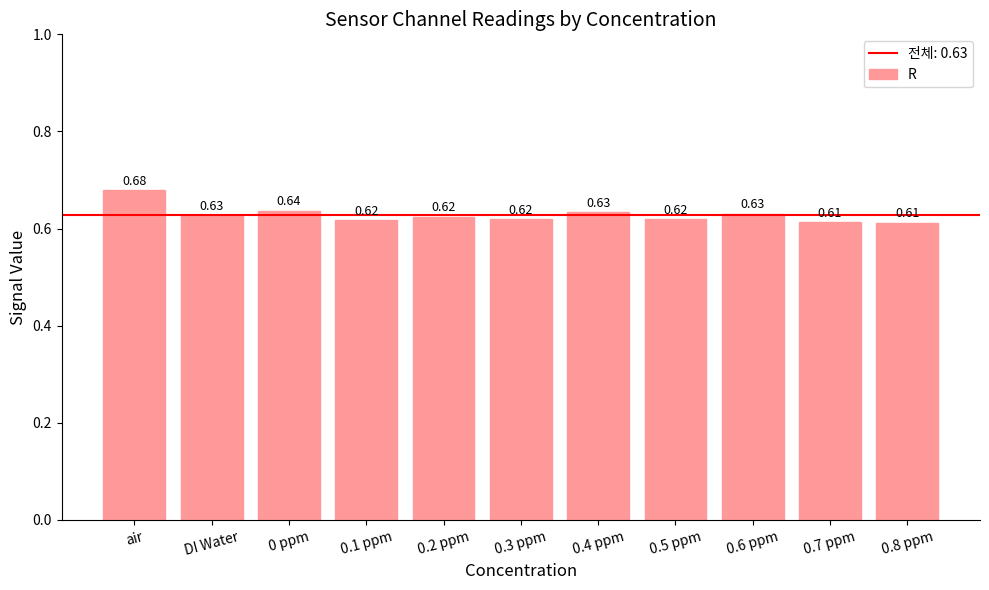

What is the label of the 6th bar from the right?

0.3 ppm